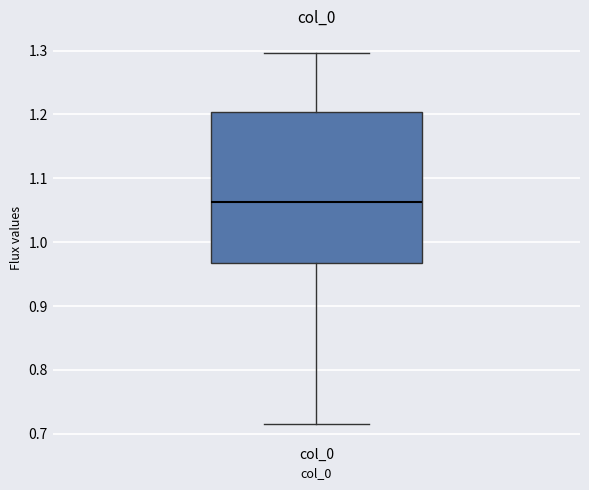

Where does the upper whisker of the box for col_0 end on the y-axis? The values are not printed on the chart, so give them approximately, as read against the axis.

1.30